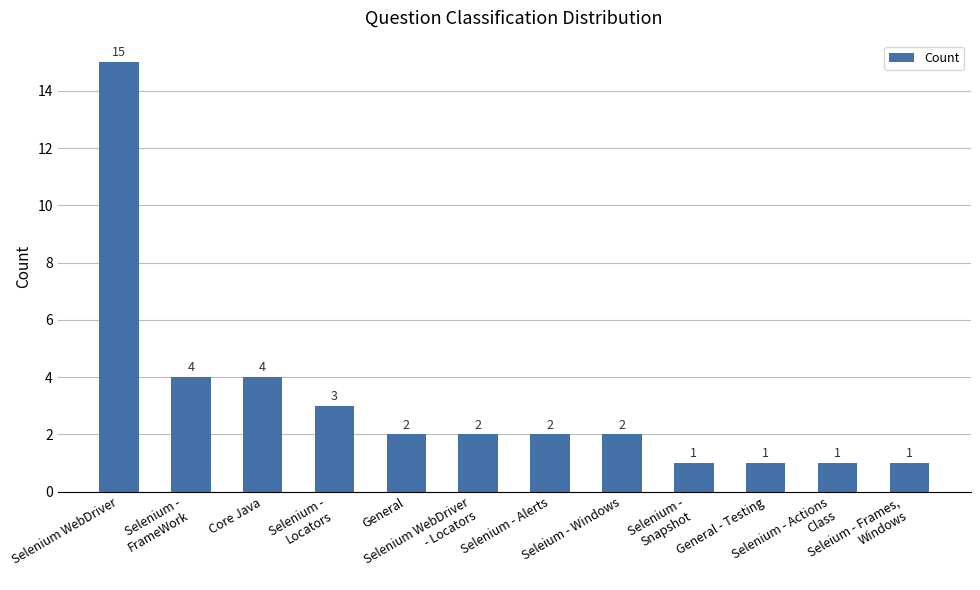

What is the average value?

3